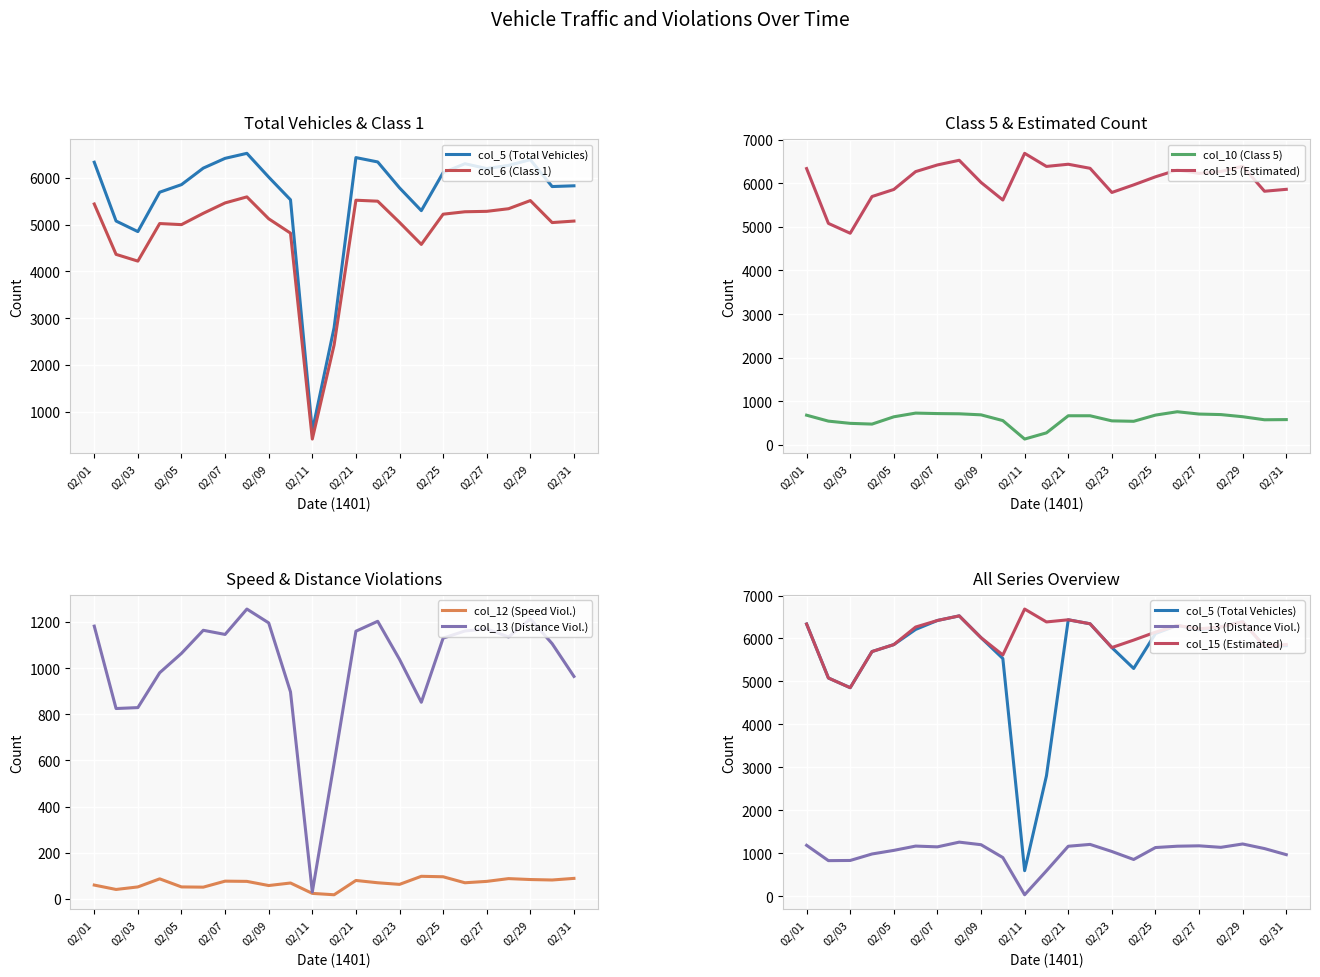

What is the maximum value shown in the chart?

6685